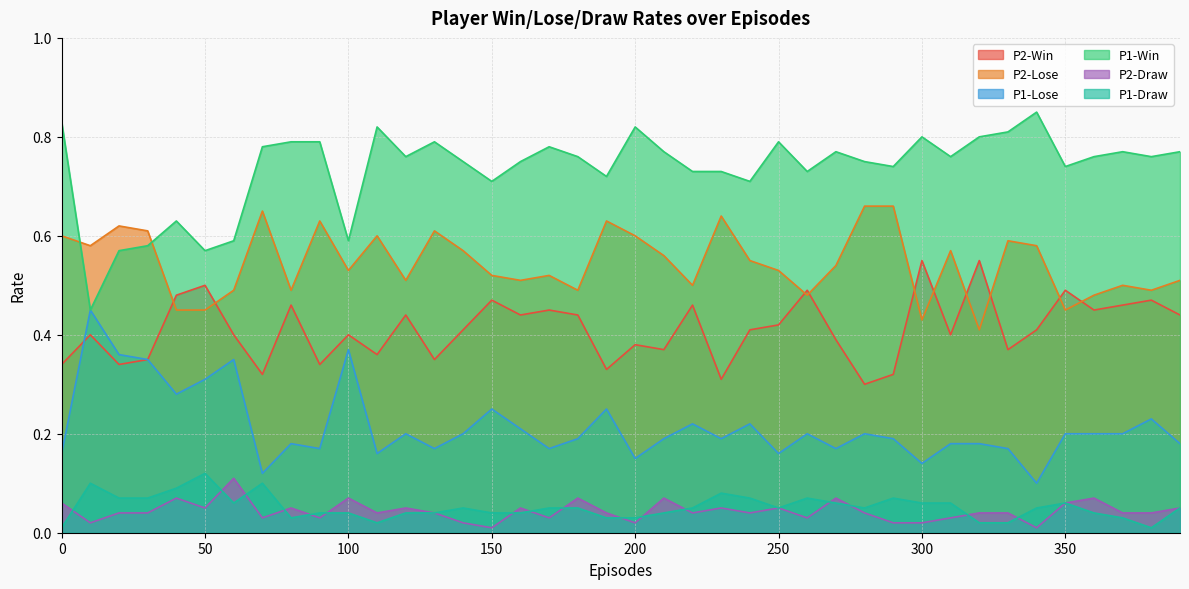

True or false: P2-Draw has a value of 0.0 at 300.

True